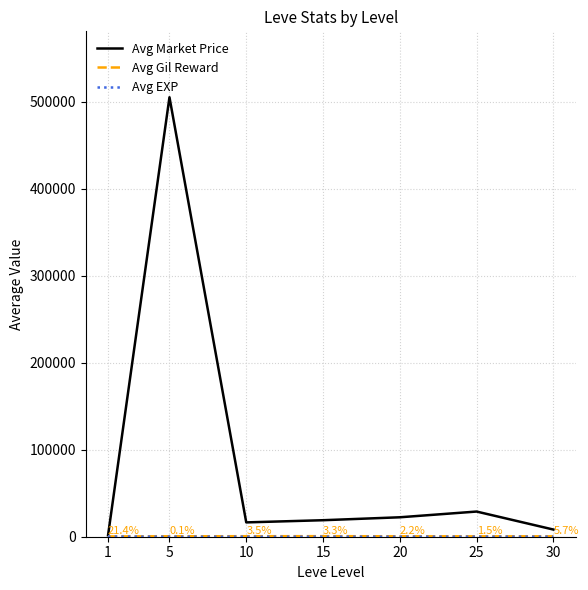

At which label does Avg Market Price first exceed 18980?

5